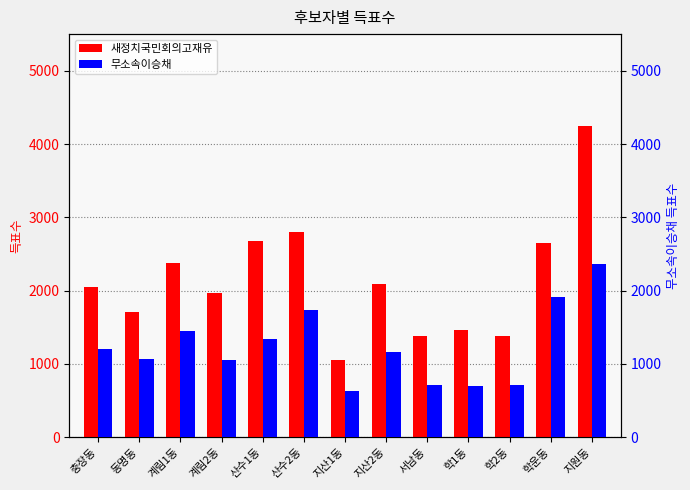

At which label does 무소속이승채 reach its minimum?

지산1동